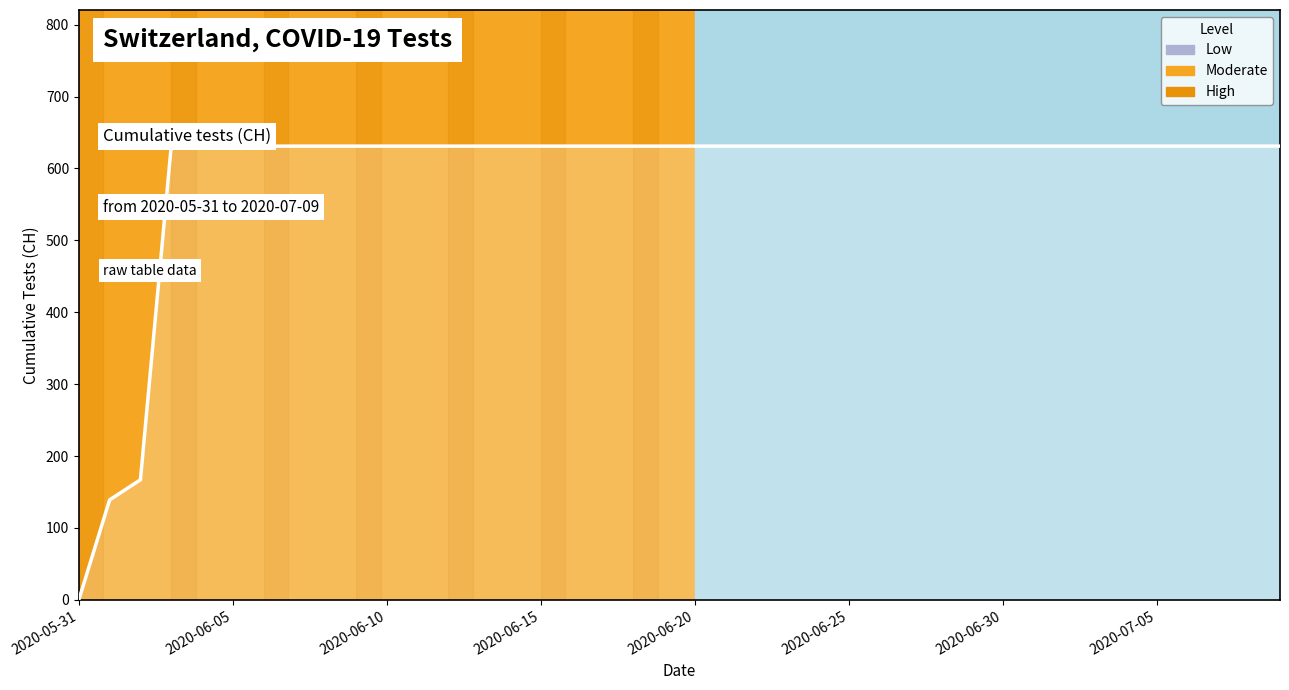

What is the difference between the maximum and minimum values?

631